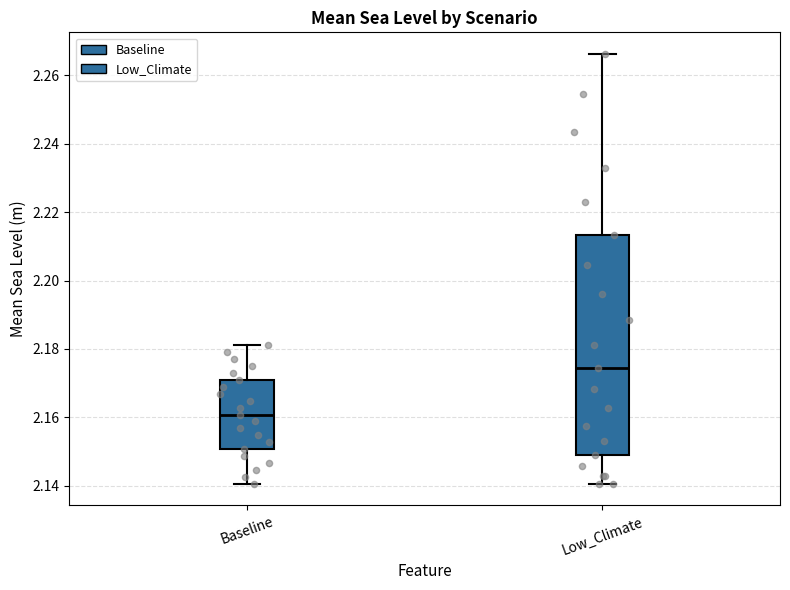

Which box is the tallest, from its lower edge to its upper edge?

Low_Climate